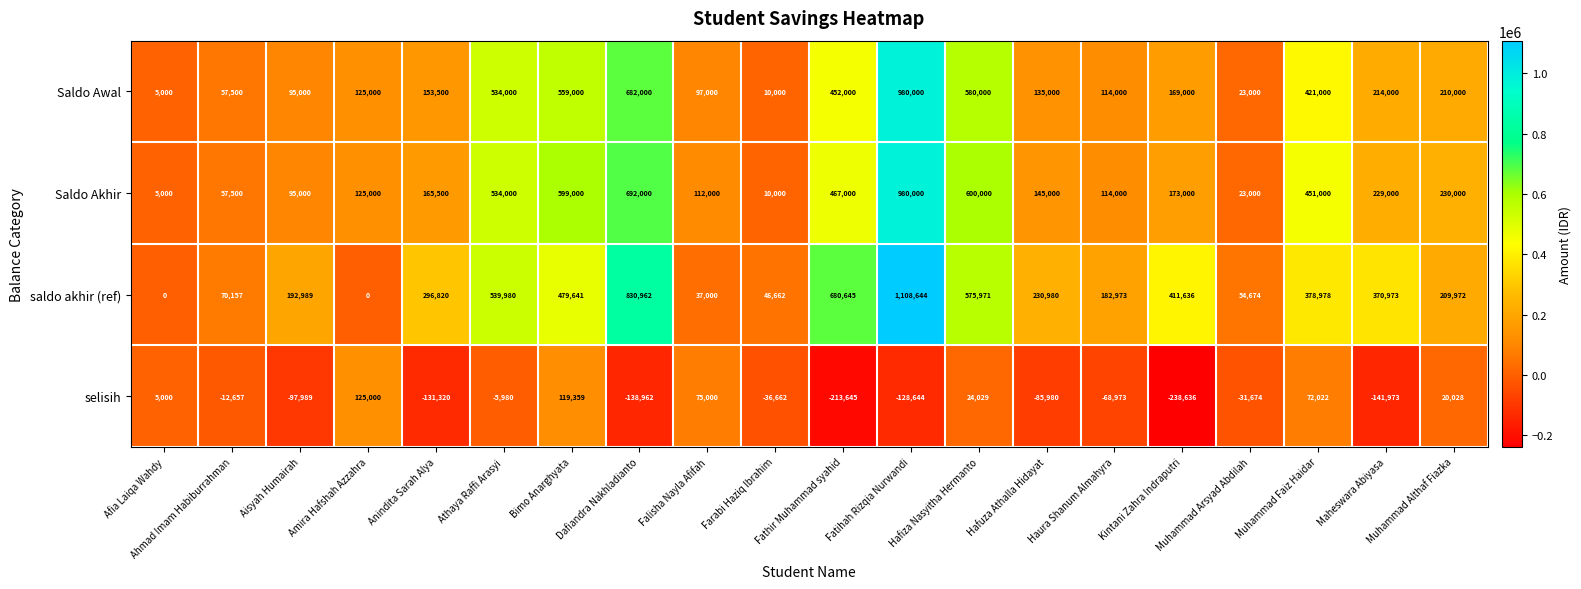

What is the difference between the Saldo Awal values at Ahmad Imam Habiburrahman and Fathir Muhammad syahid?

394500